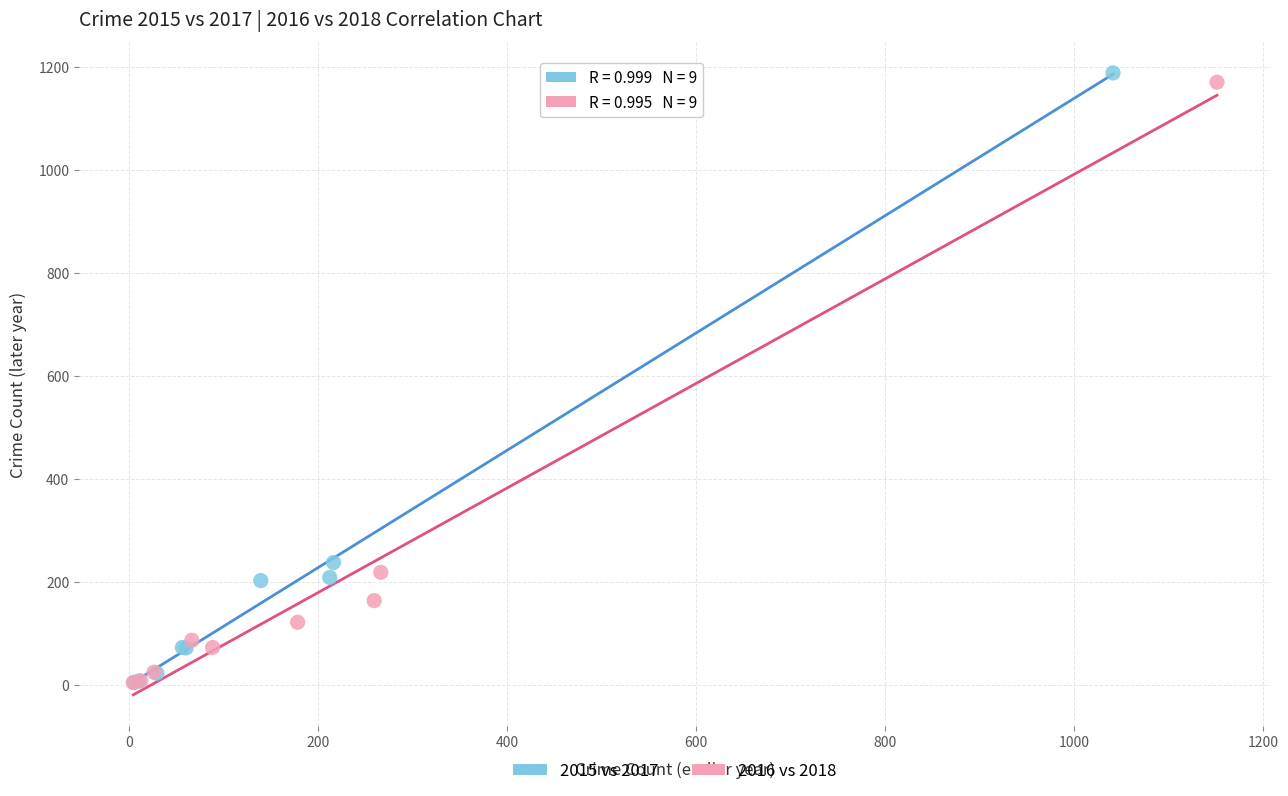

What are all the series names shown in the legend?

2015 vs 2017, 2016 vs 2018